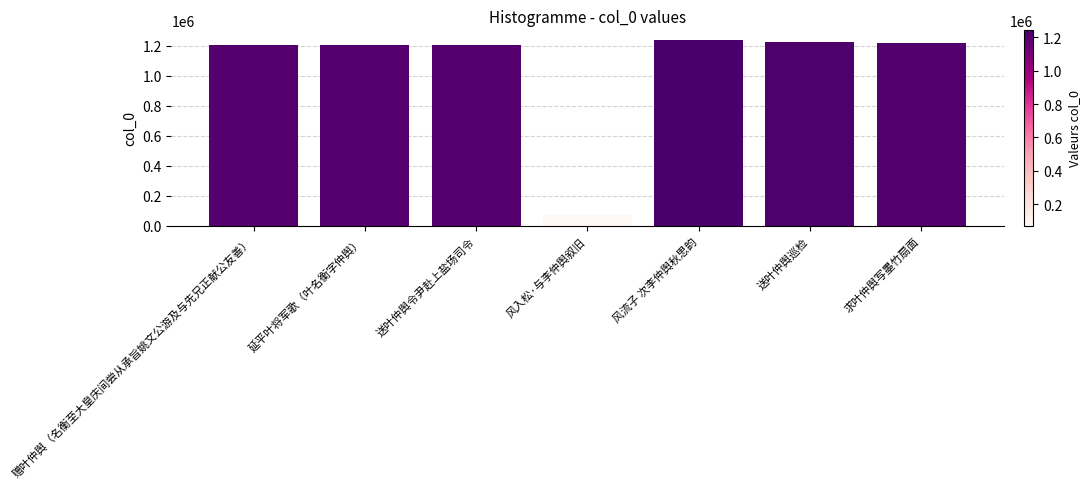

How many values are below 1209016?

3